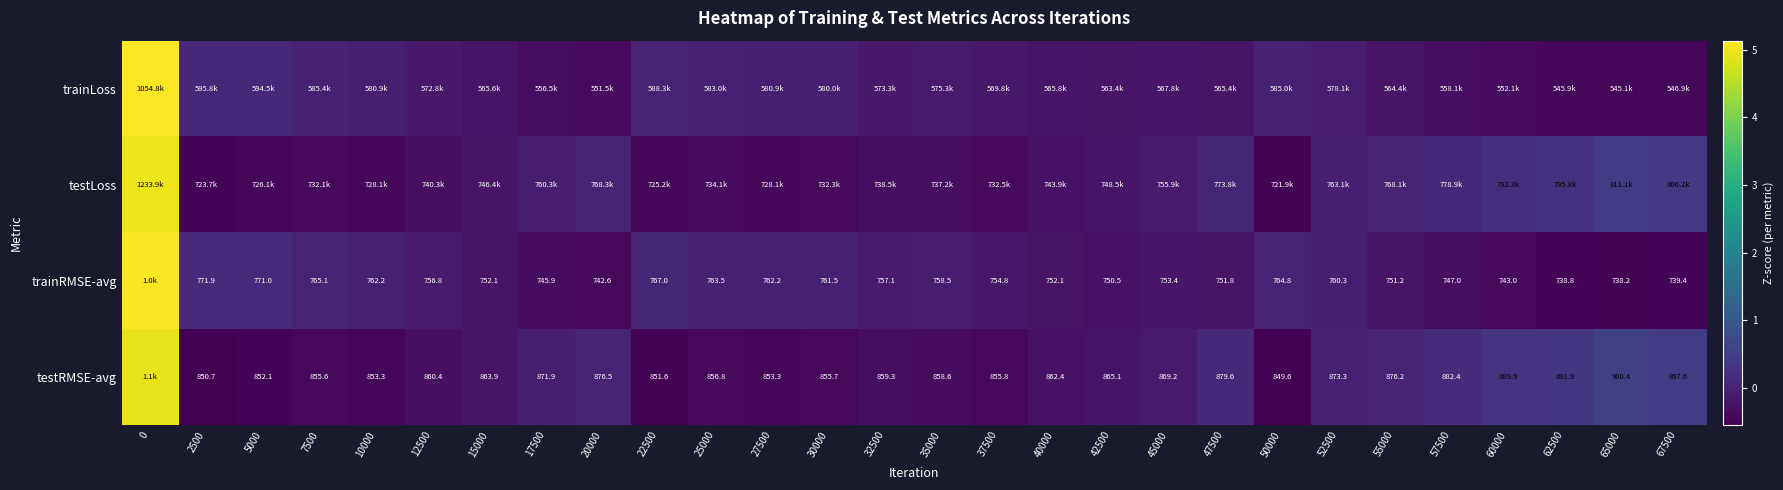

The testLoss series shows -0.1 at 17500. True or false?

True